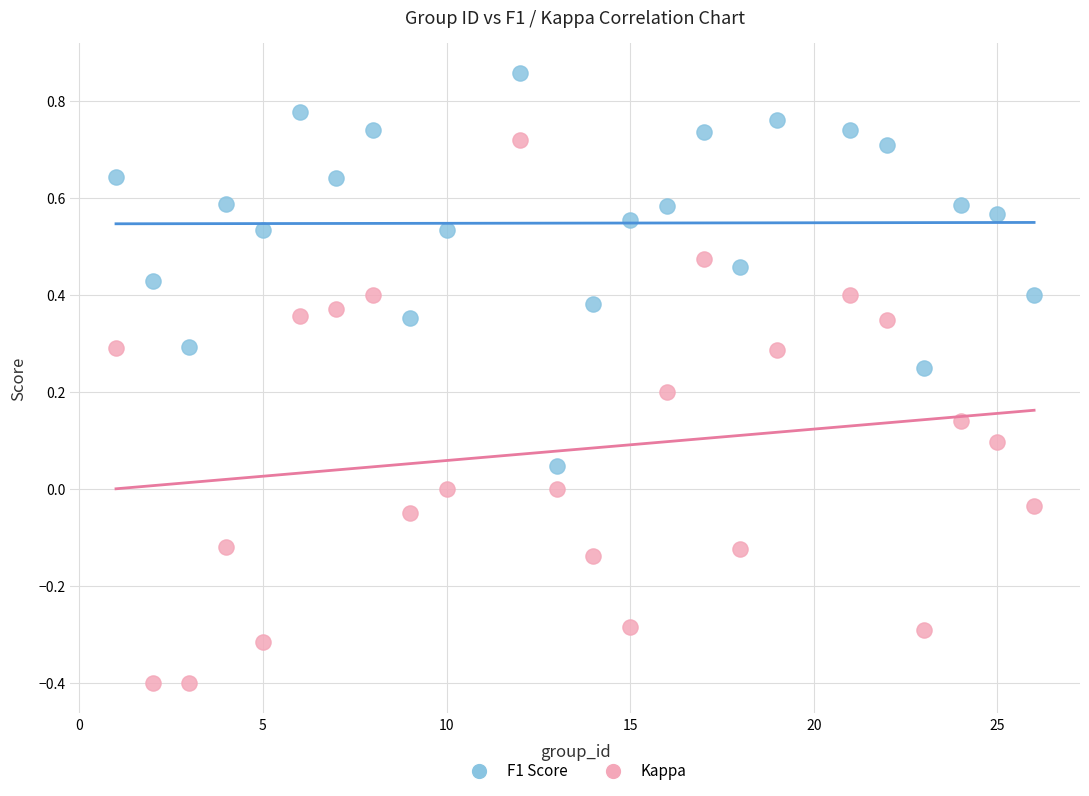

Which series contains the highest Y value?

F1 Score